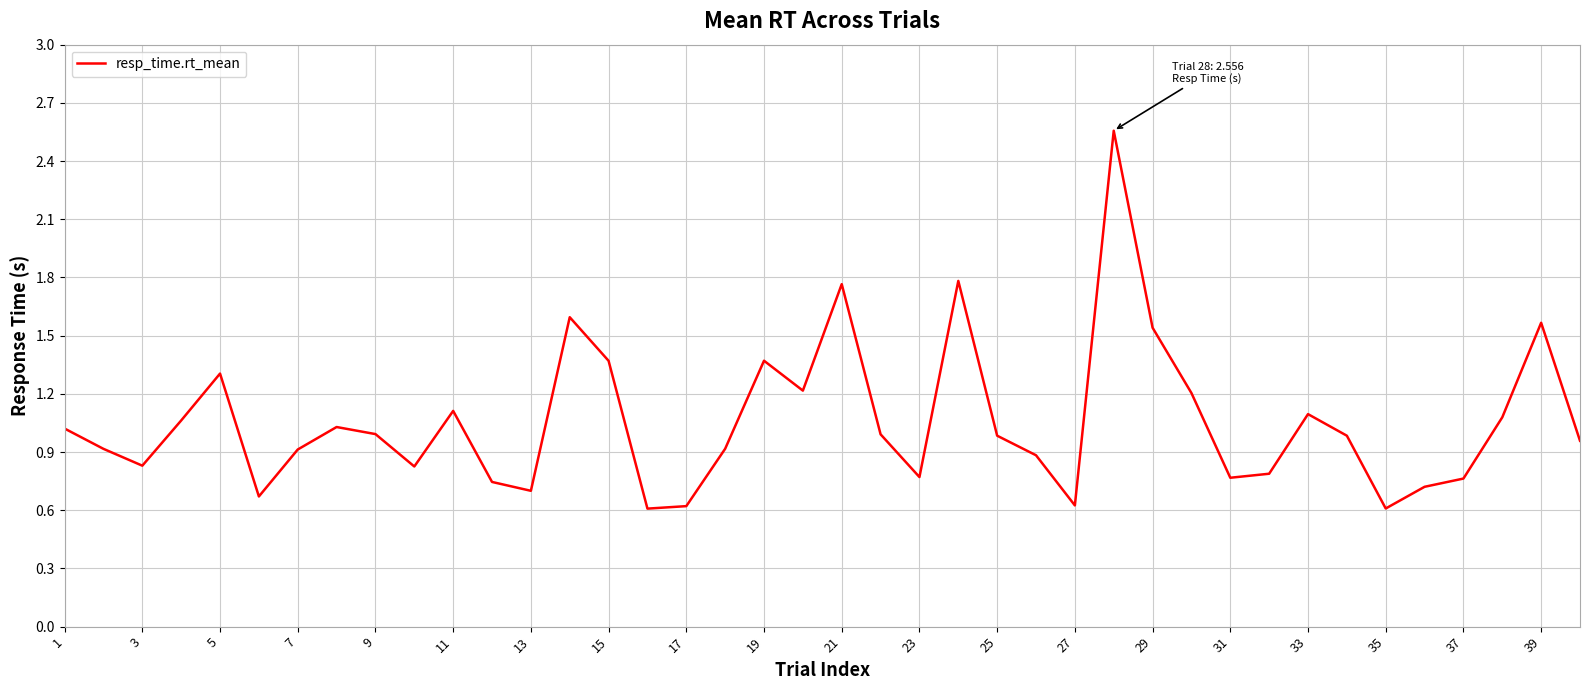

How many interior local peaks (higher than both neighbors) does the data have?

10